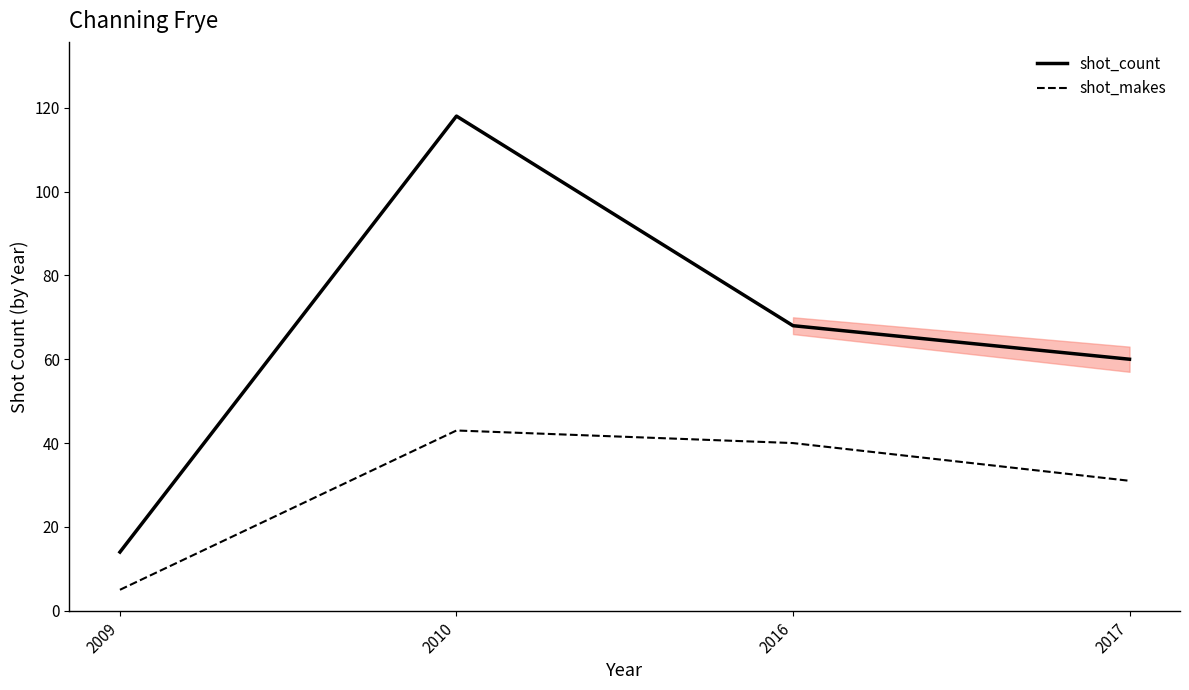

How many distinct data groups are displayed?

2